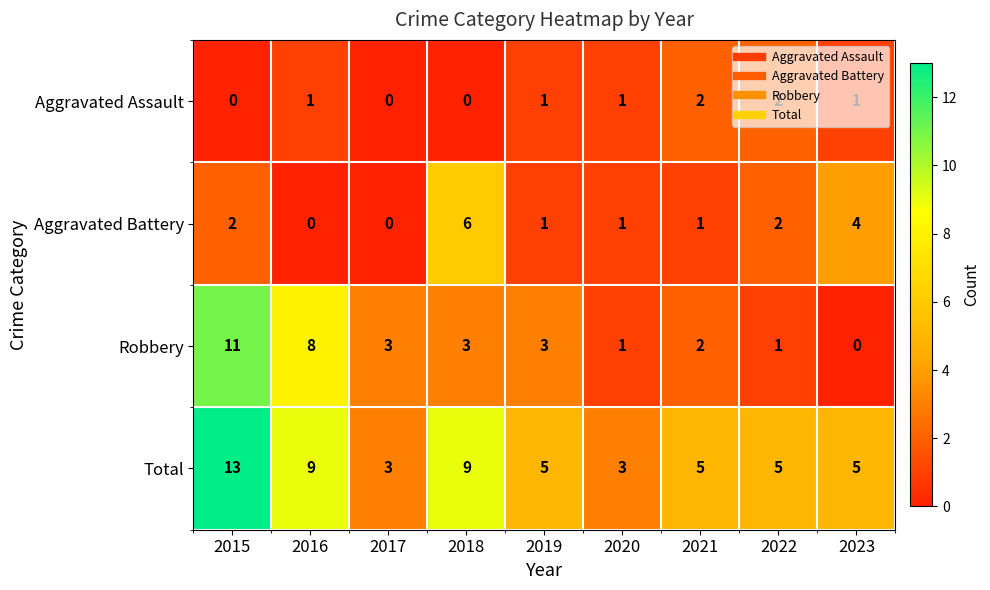

What is the sum of the Robbery values at 2016 and 2019?

11